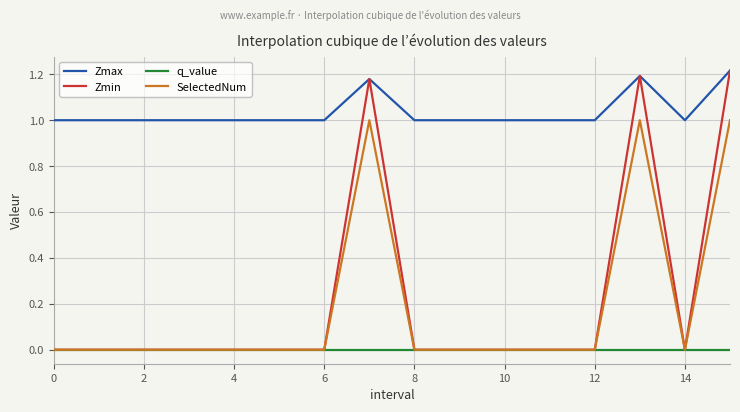

Which series has the largest range (max minus min)?

Zmin